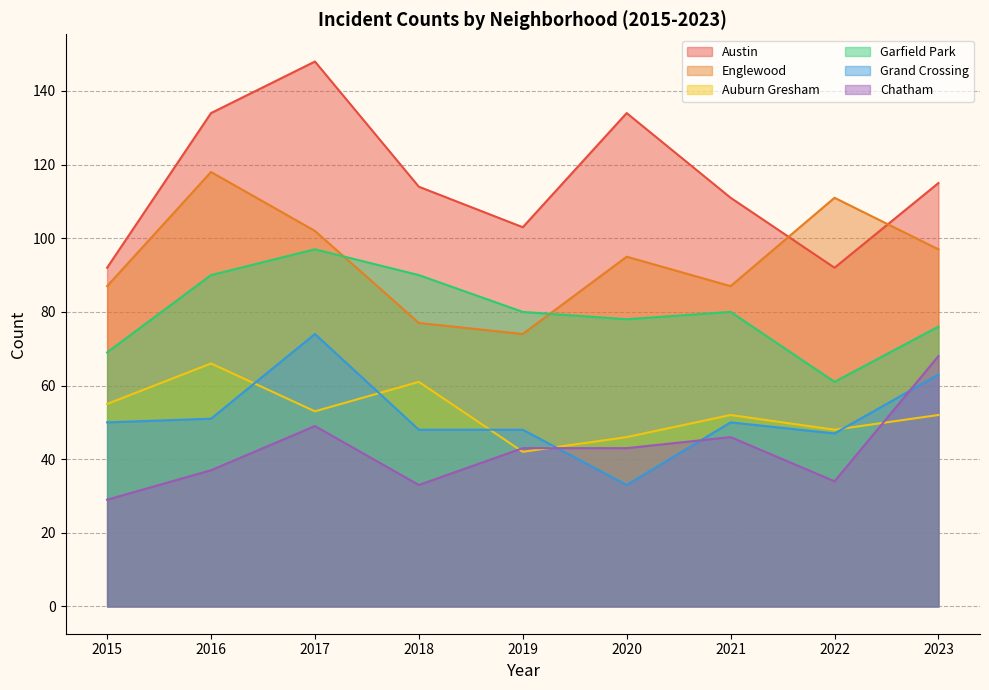

What is the total value across all series at 2019?

390